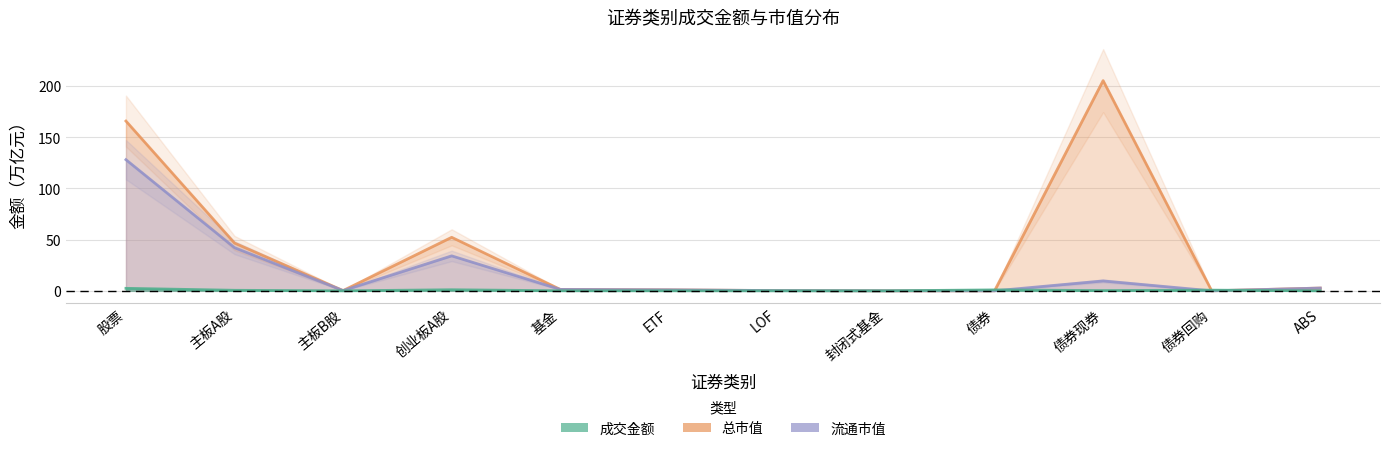

What is the label of the 2nd point from the left?

主板A股